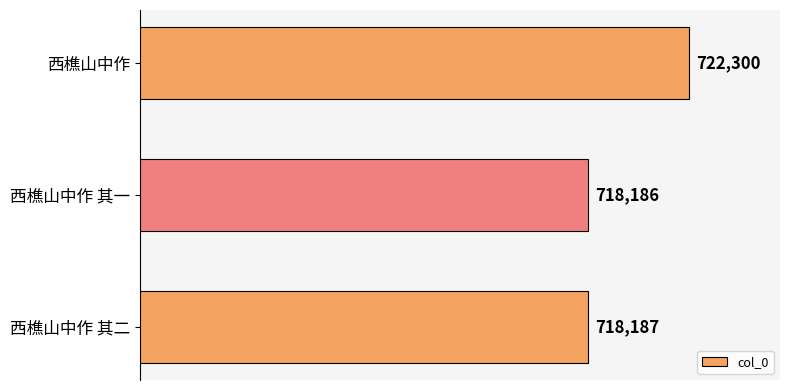

Does the chart contain stacked bars?

No